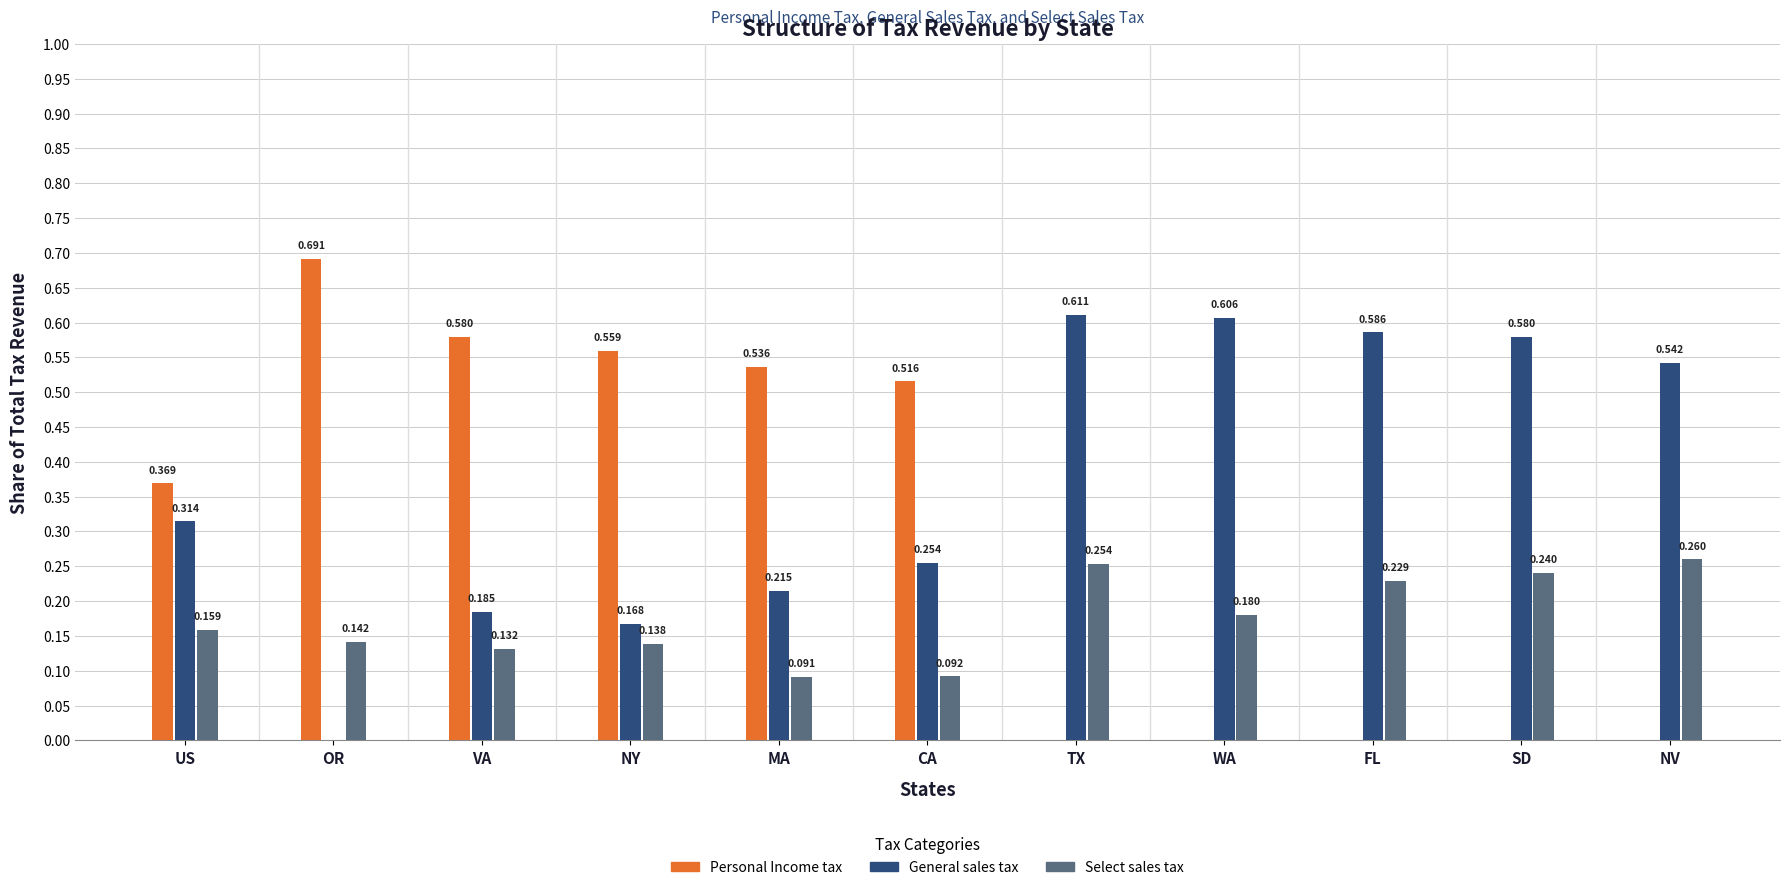

How many categories are shown in the chart?

11